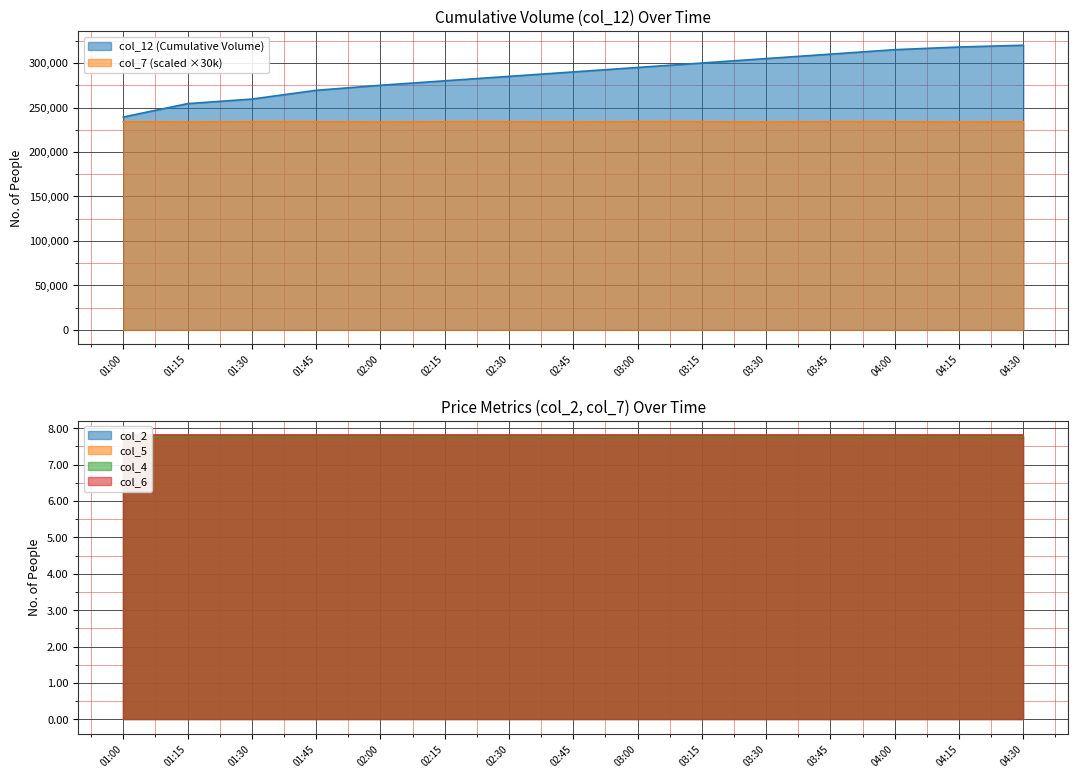

Which has a higher value, 01:30 or 01:45?

01:45